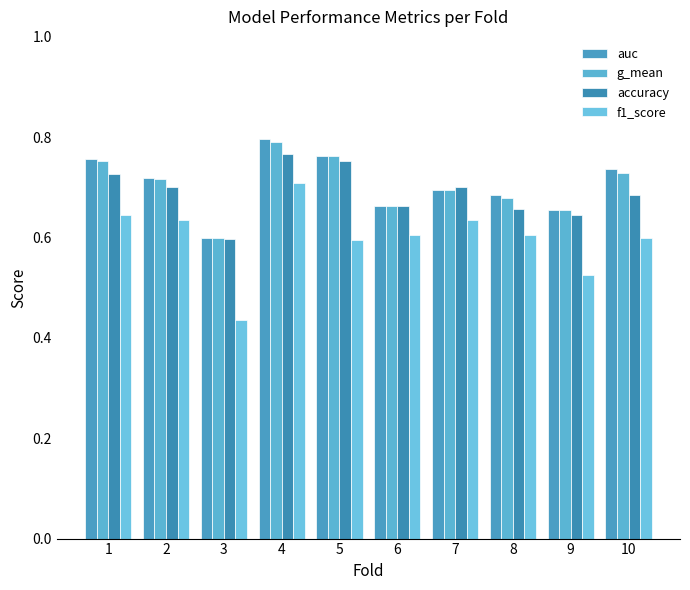

Rank the series at 2 from lowest to highest value.

f1_score, accuracy, g_mean, auc